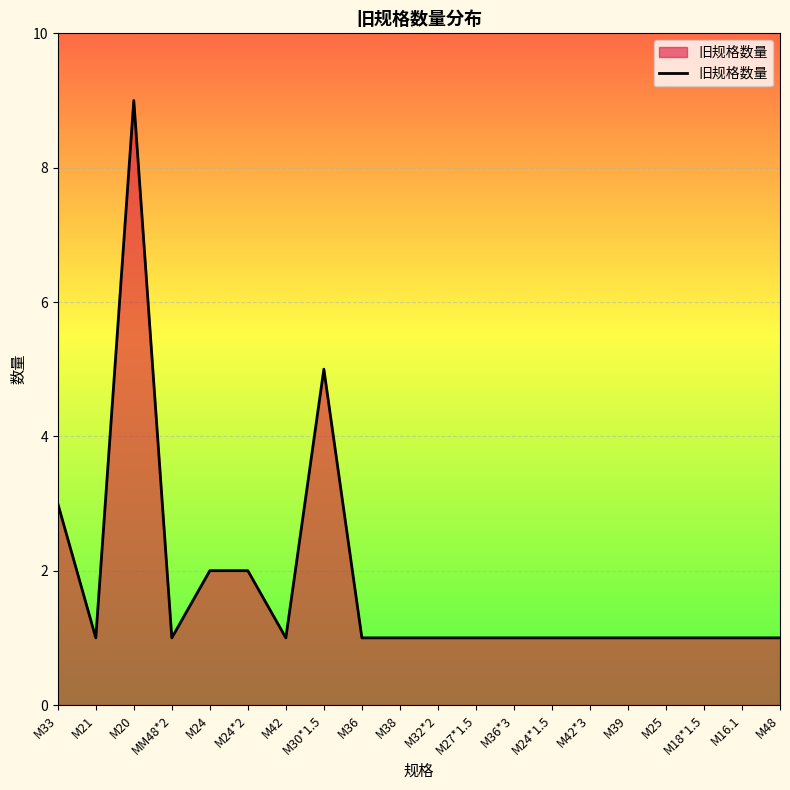

Where is the first local minimum?

M21